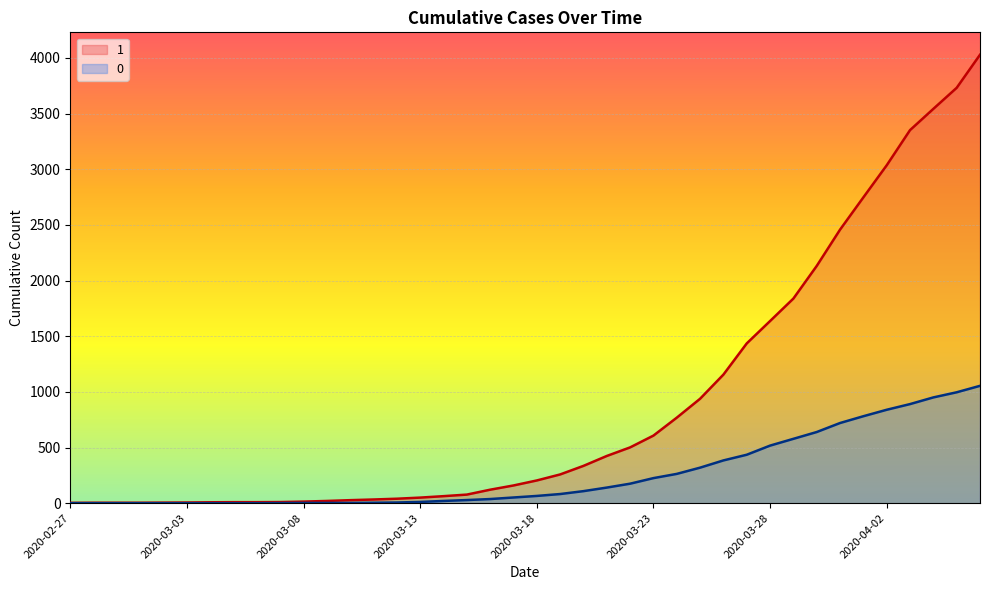

Rank the series at 2020-03-22 from lowest to highest value.

0, 1